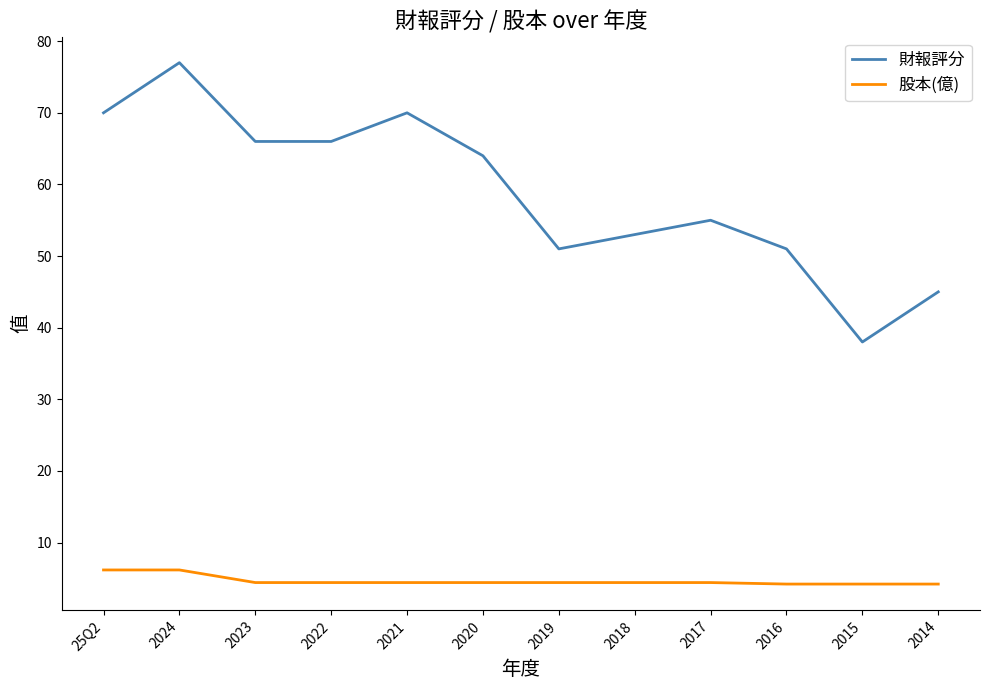

What position from the right is 2023?

10